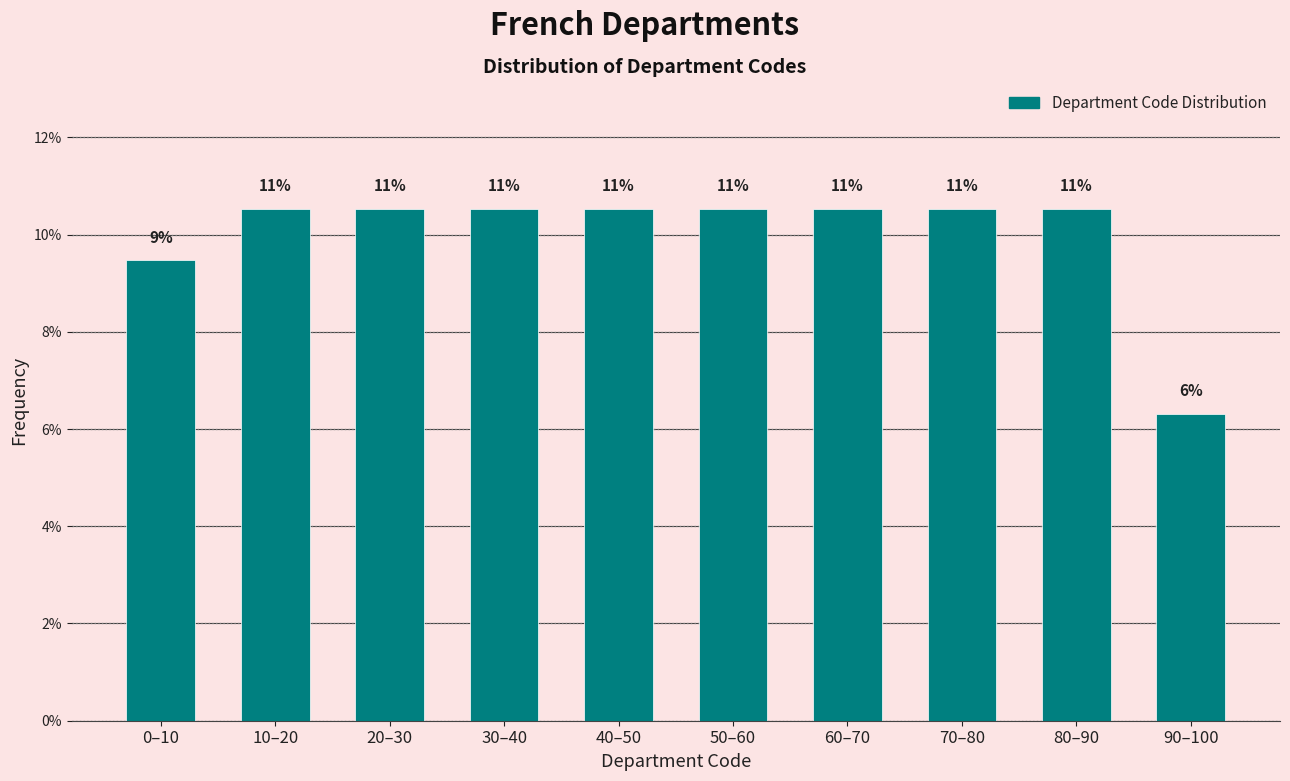

Does the chart contain any negative values?

No